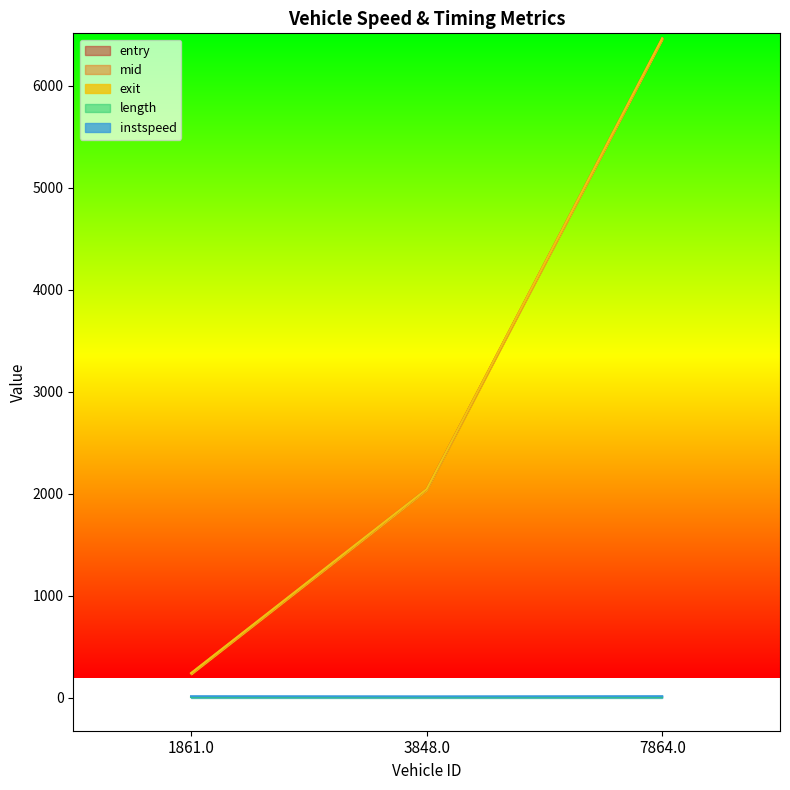

What is the label of the 3rd point from the left?

7864.0